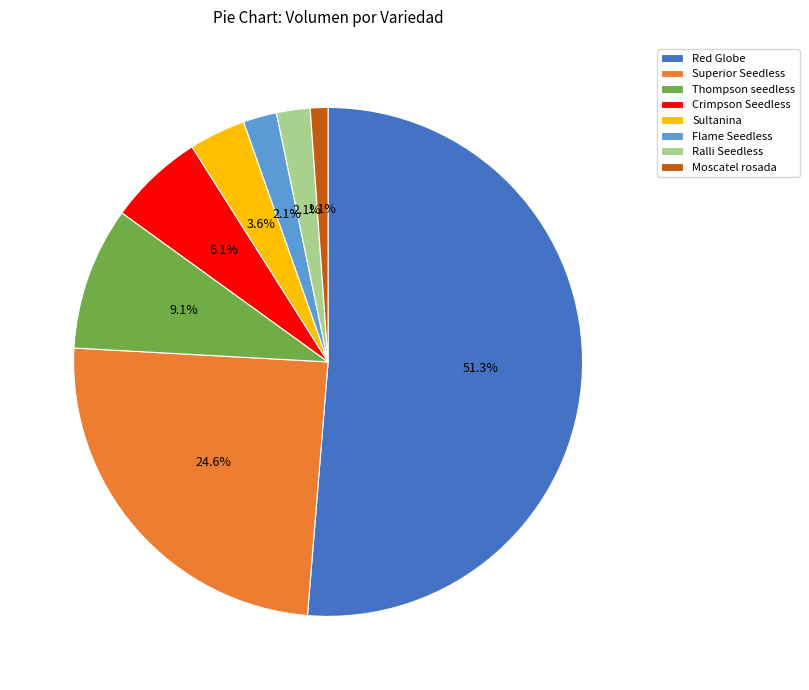

Which category has the biggest portion of the pie?

Red Globe